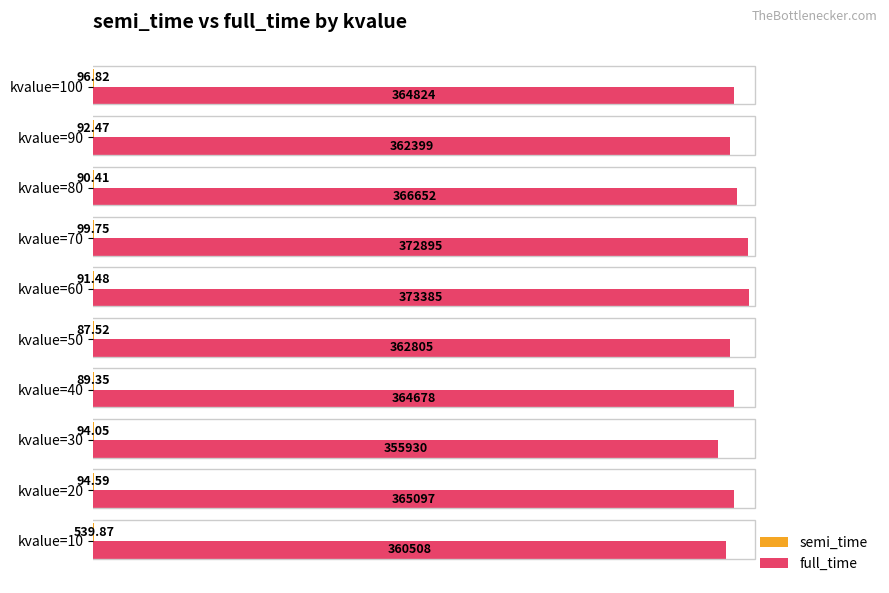

How many bars are there in total?

20